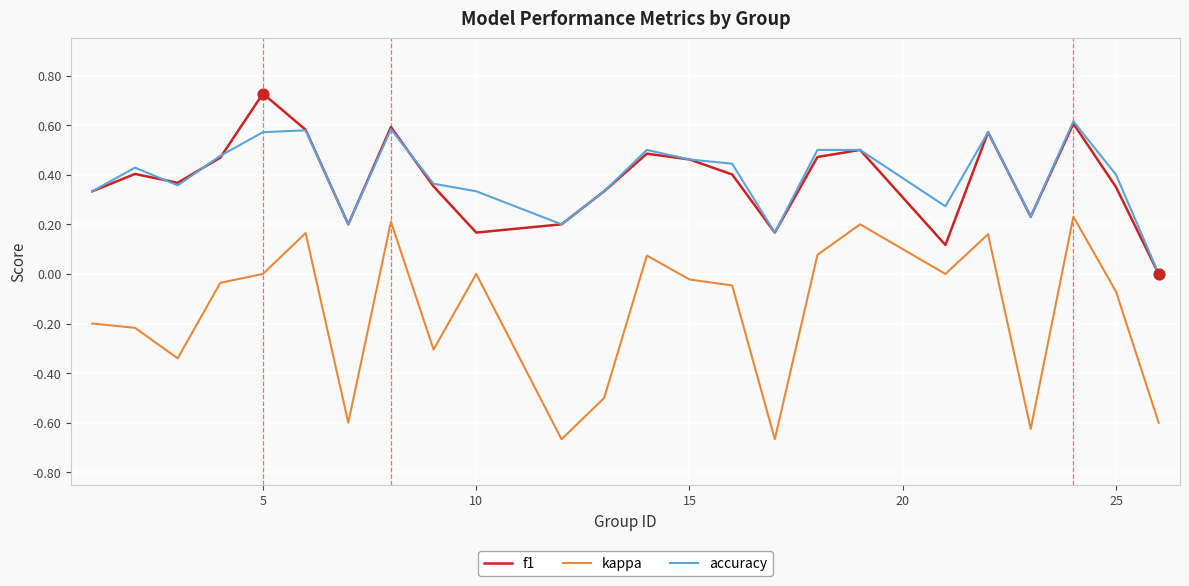

Which series has the largest range (max minus min)?

kappa